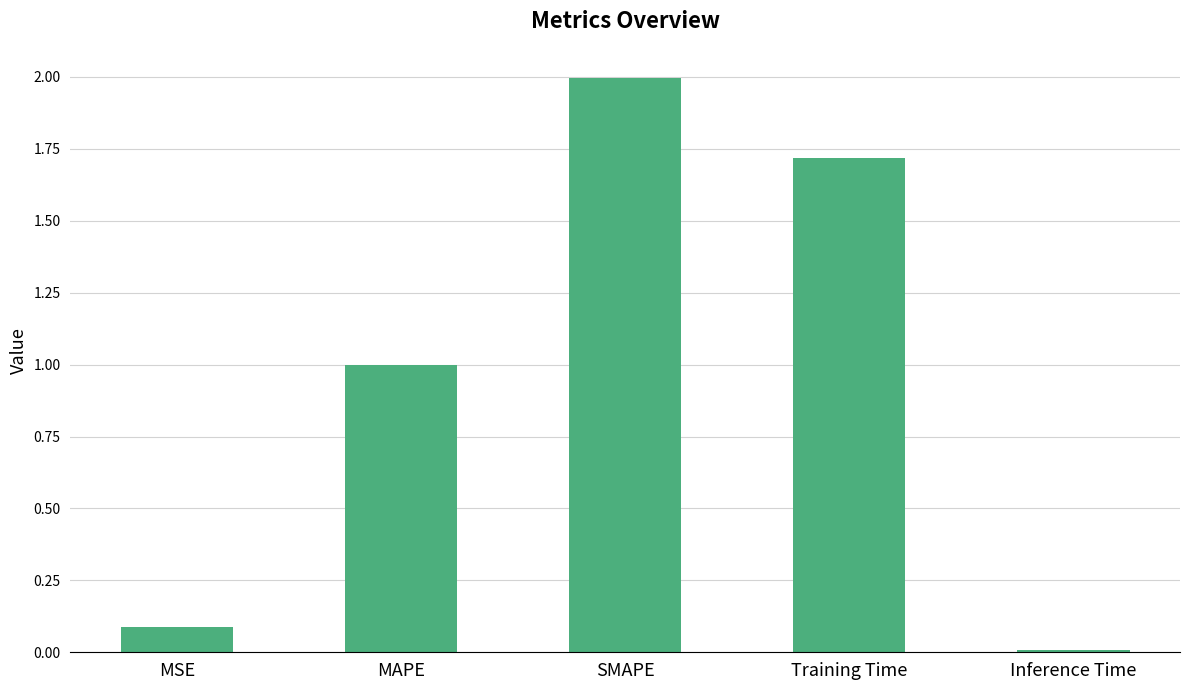

What is the difference between the maximum and minimum values?

2.0